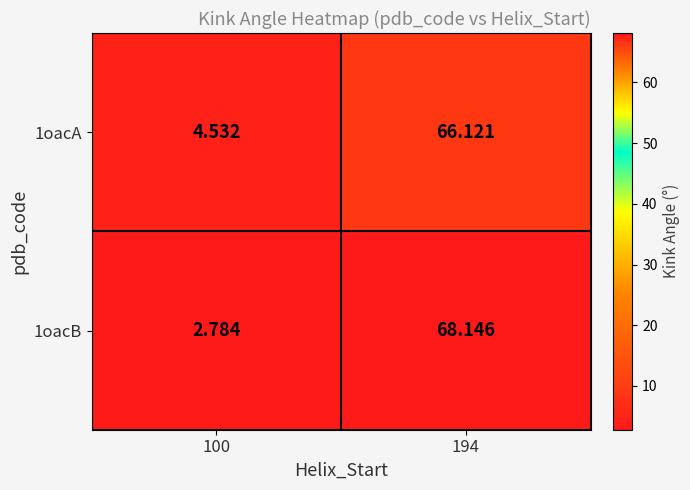

Is the value of 1oacA at 100 greater than the value of 1oacB at 194?

No